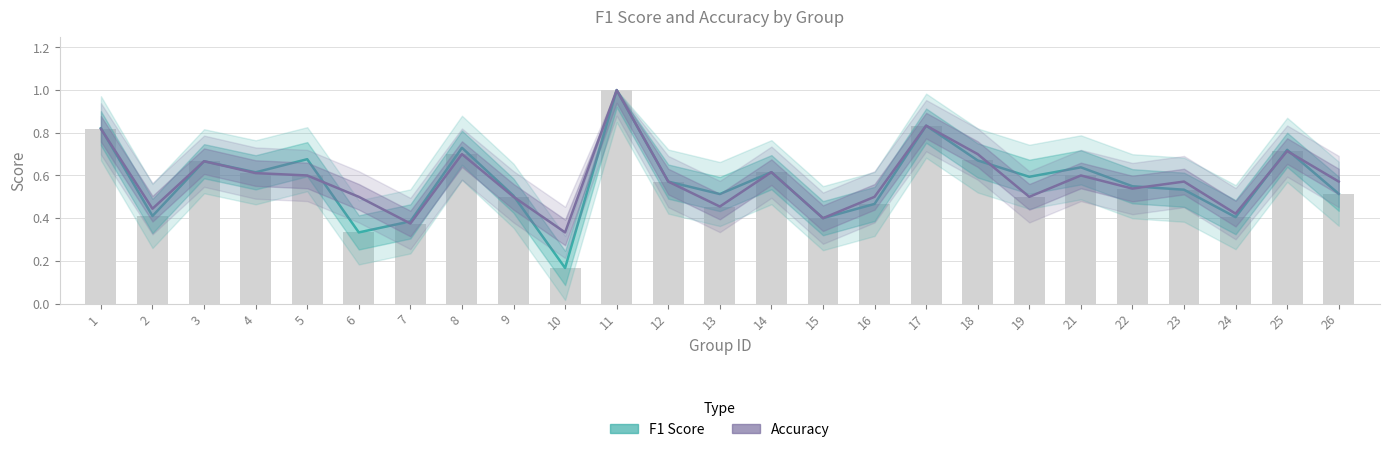

Which series has the largest total across all categories?

Accuracy